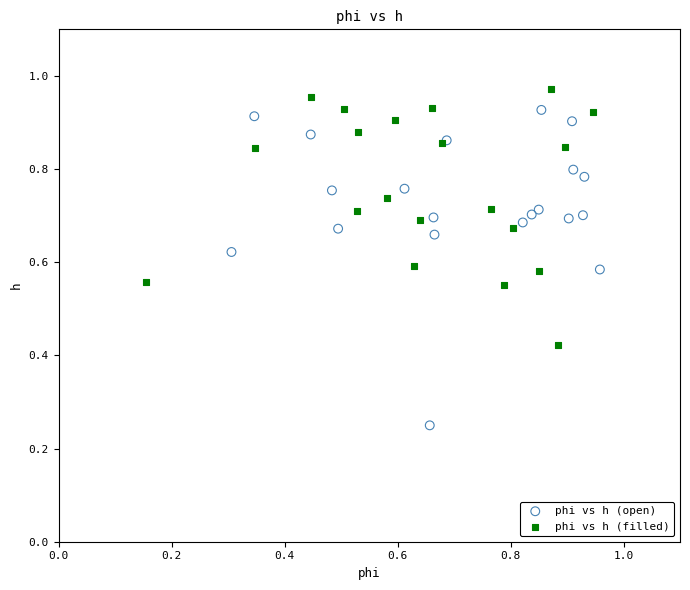

Which series has the largest Y range (max minus min)?

phi vs h (open)